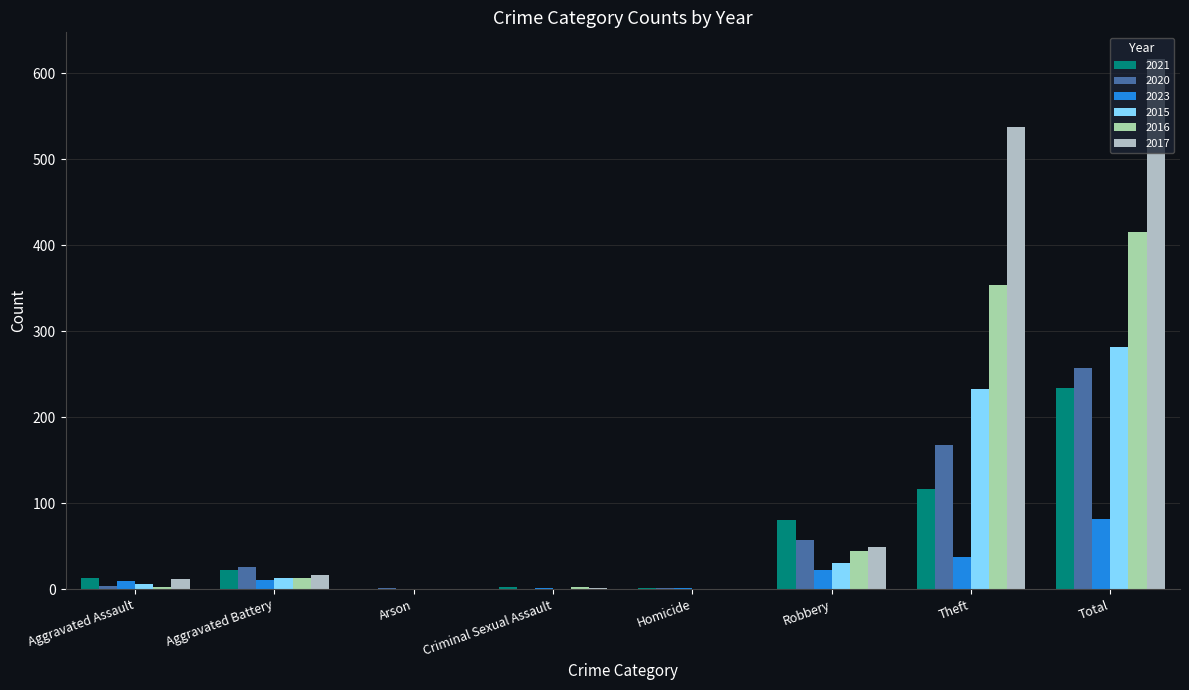

What is the spread (max minus min) of values at Total?

535